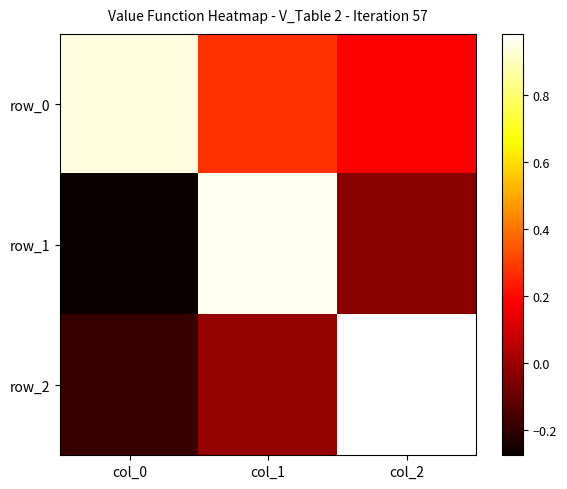

True or false: row_1 has a value of -0.1 at col_0.

False